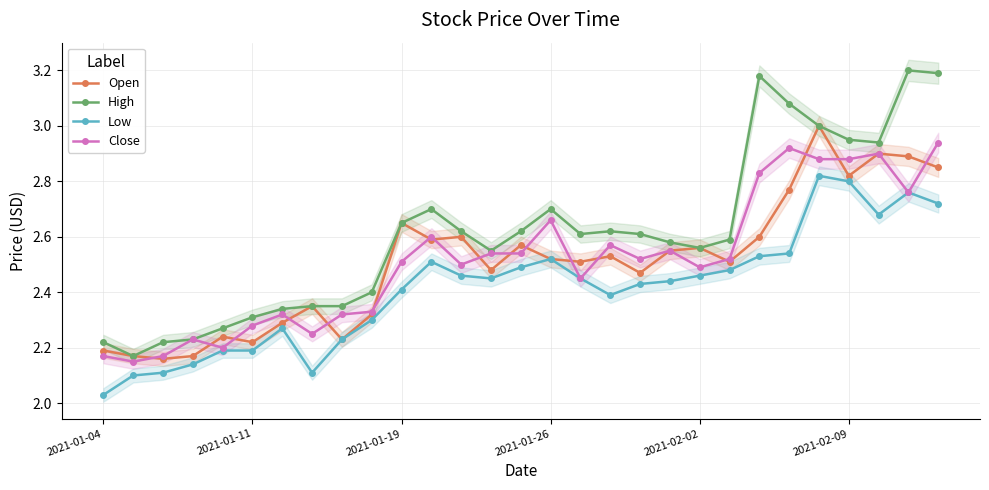

In Low, how many points are higher than both neighbors (excluding endpoints)?

5